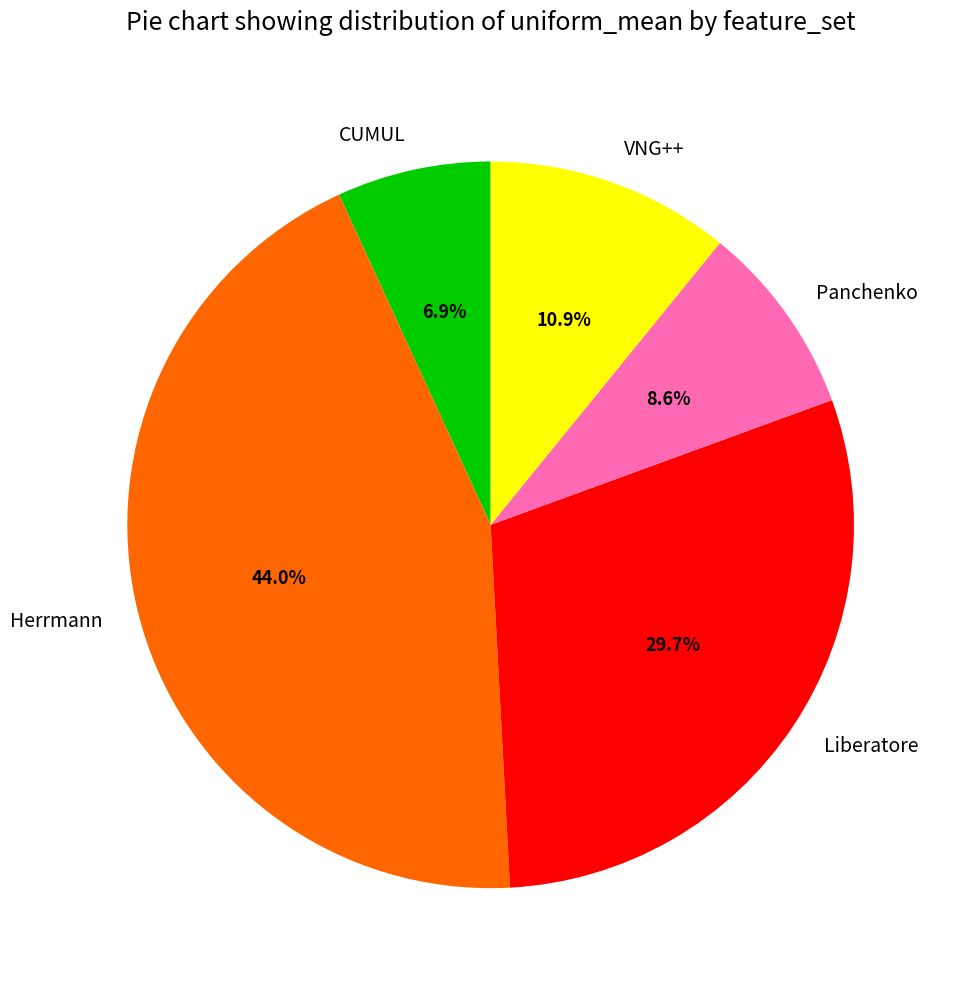

Is there any slice that represents more than half of the pie?

No